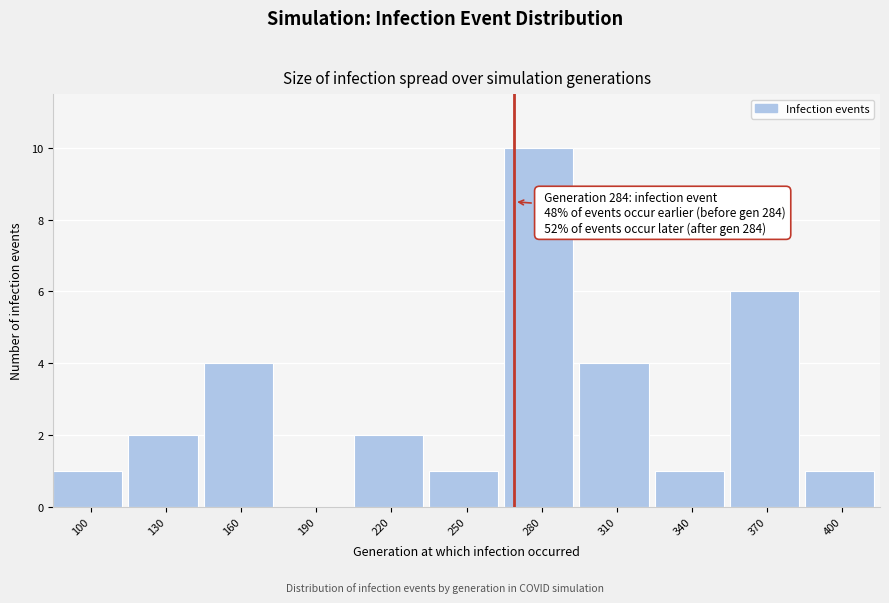

Reading left to right, transcribe all the data shown in this chart.

100=1	130=2	160=4	190=0	220=2	250=1	280=10	310=4	340=1	370=6	400=1